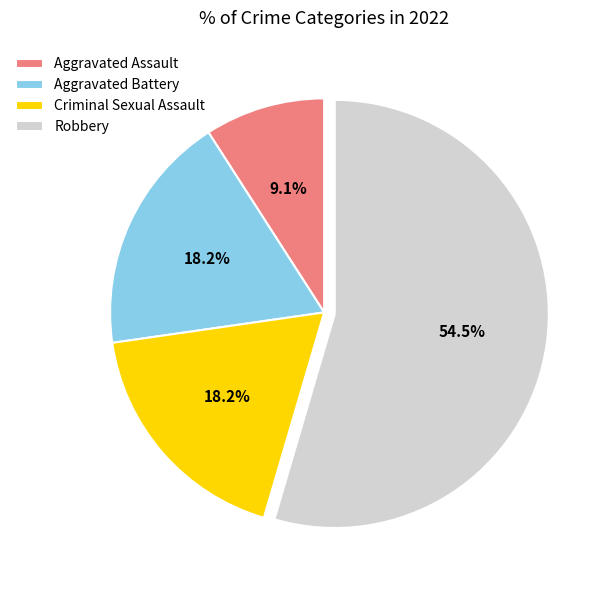

Is there any slice that represents more than half of the pie?

Yes